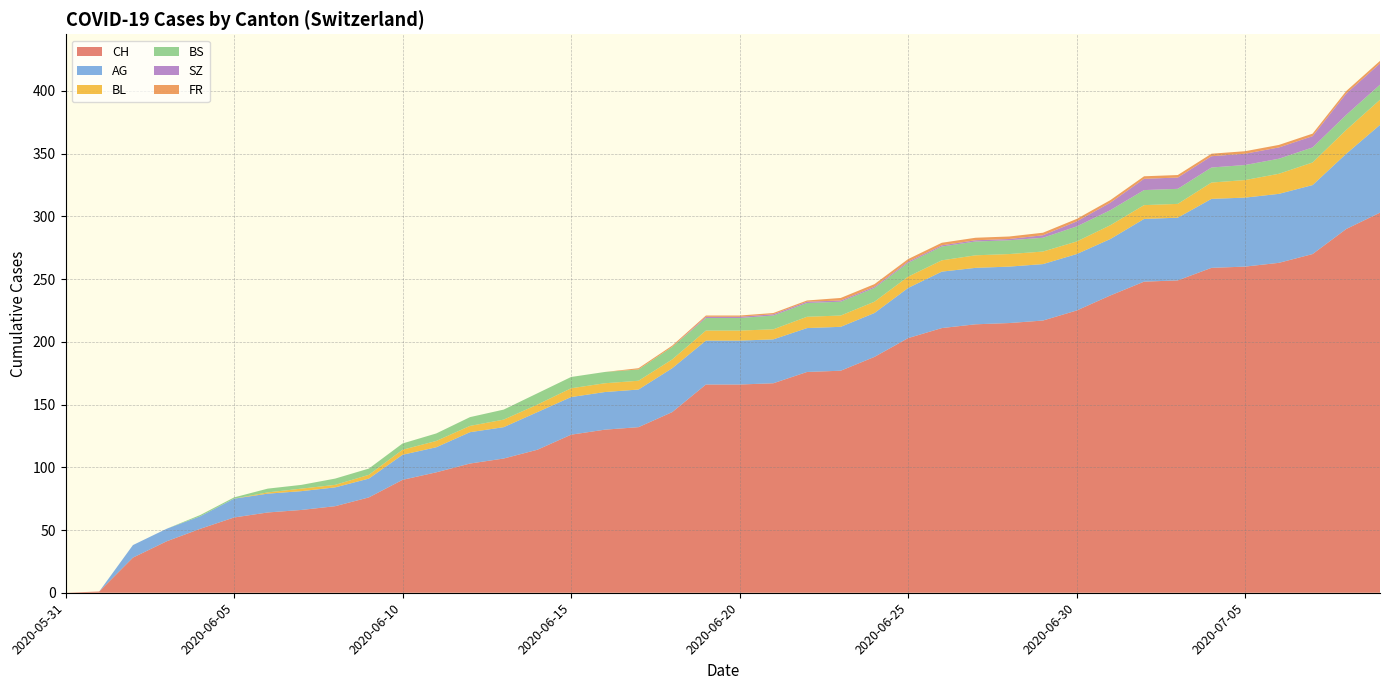

Reading left to right, extract all data points from this chart.

CH: 0	1	28	41	51	60	64	66	69	76	90	96	103	107	114	126	130	132	144	166	166	167	176	177	188	203	211	214	215	217	225	237	248	249	259	260	263	270	290	303
AG: 0	0	10	10	10	15	15	15	15	15	20	20	25	25	30	30	30	30	35	35	35	35	35	35	35	40	45	45	45	45	45	45	50	50	55	55	55	55	60	70
BL: 0	0	0	0	0	0	1	2	2	3	4	5	5	6	6	7	7	7	7	8	8	8	9	9	9	9	9	10	10	10	10	11	11	11	13	14	16	18	19	20
BS: 0	0	0	0	1	1	3	3	5	5	5	6	7	8	9	9	9	9	10	10	10	11	11	11	11	11	11	11	11	11	12	12	12	12	12	12	12	12	12	12
SZ: 0	0	0	0	0	0	0	0	0	0	0	0	0	0	0	0	0	0	0	1	1	1	1	1	1	1	1	1	1	2	4	6	9	9	9	9	9	9	17	17
FR: 0	0	0	0	0	0	0	0	0	0	0	0	0	0	0	0	0	1	1	1	1	1	1	2	2	2	2	2	2	2	2	2	2	2	2	2	2	2	2	2